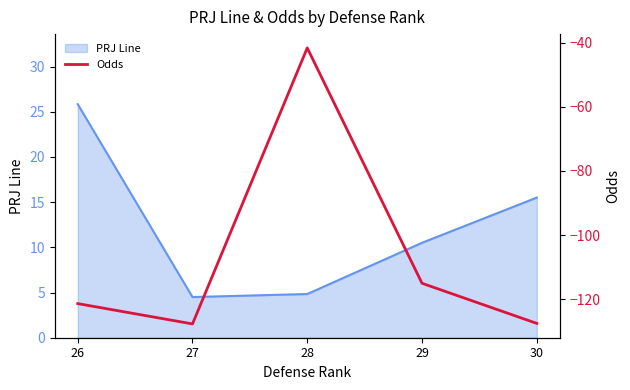

How many interior local valleys (lower than both neighbors) does the data have?

1